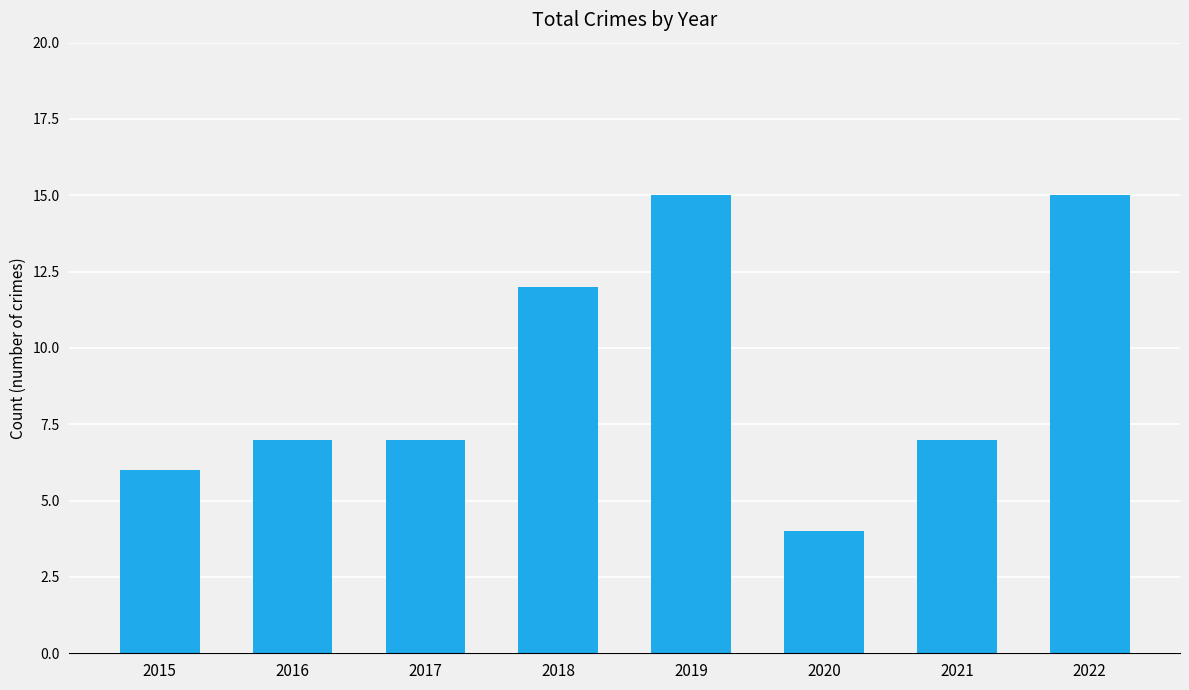

The chart shows a value of 4 at 2020. True or false?

True